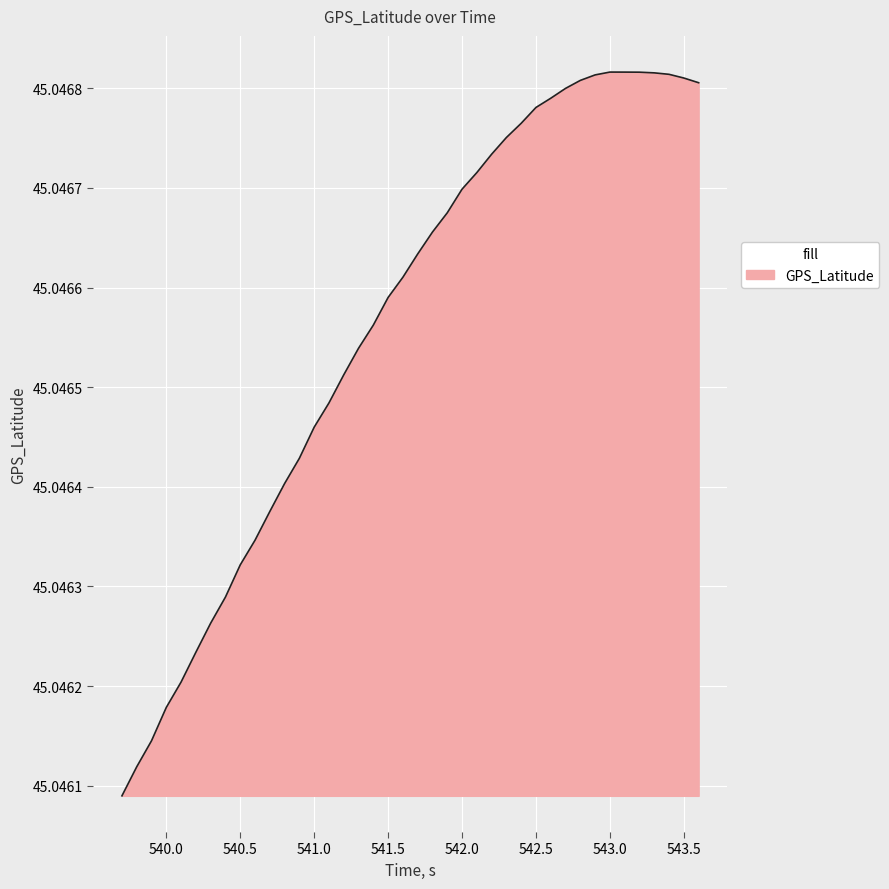

Does the chart display data point markers on the line(s)?

No